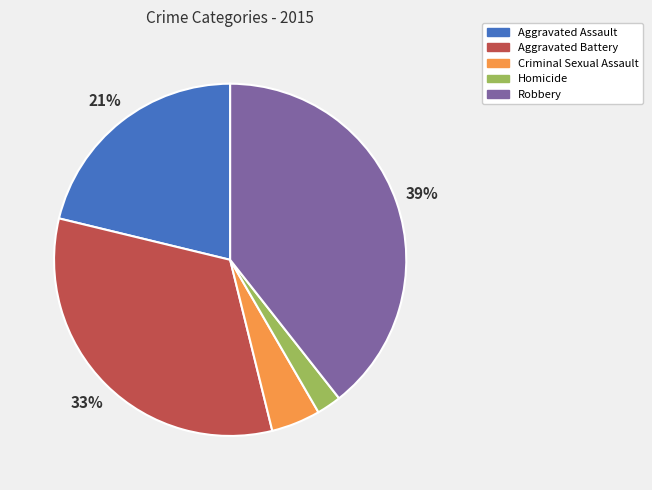

Combined, do Aggravated Battery and Homicide account for over 50%?

No